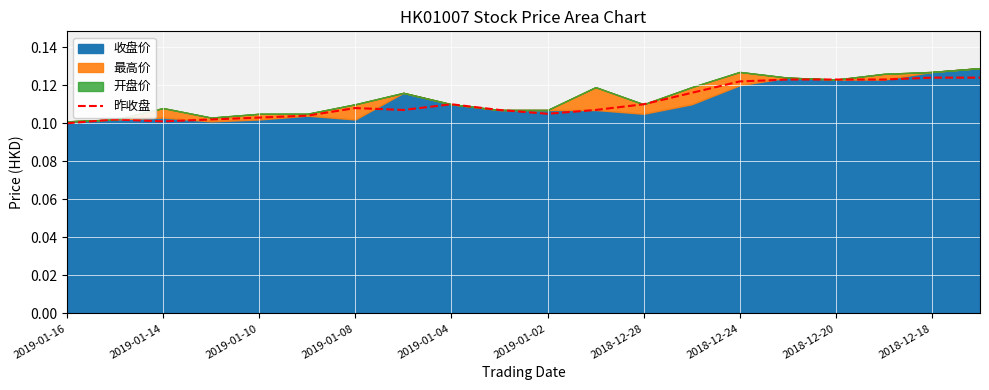

How many interior local valleys (lower than both neighbors) does the data have?

3